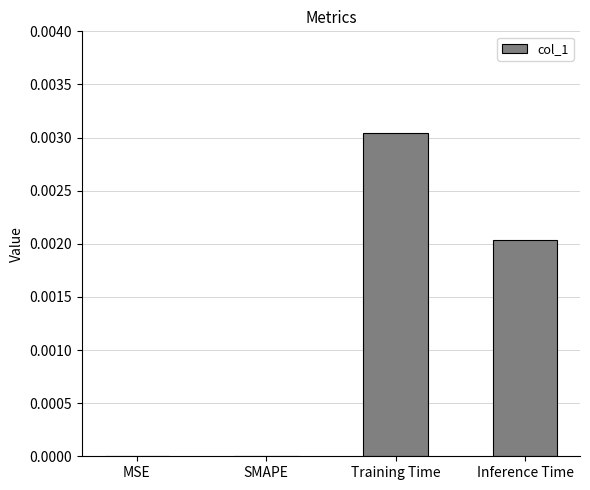

Is it true that the value at Inference Time is 0.0?

True